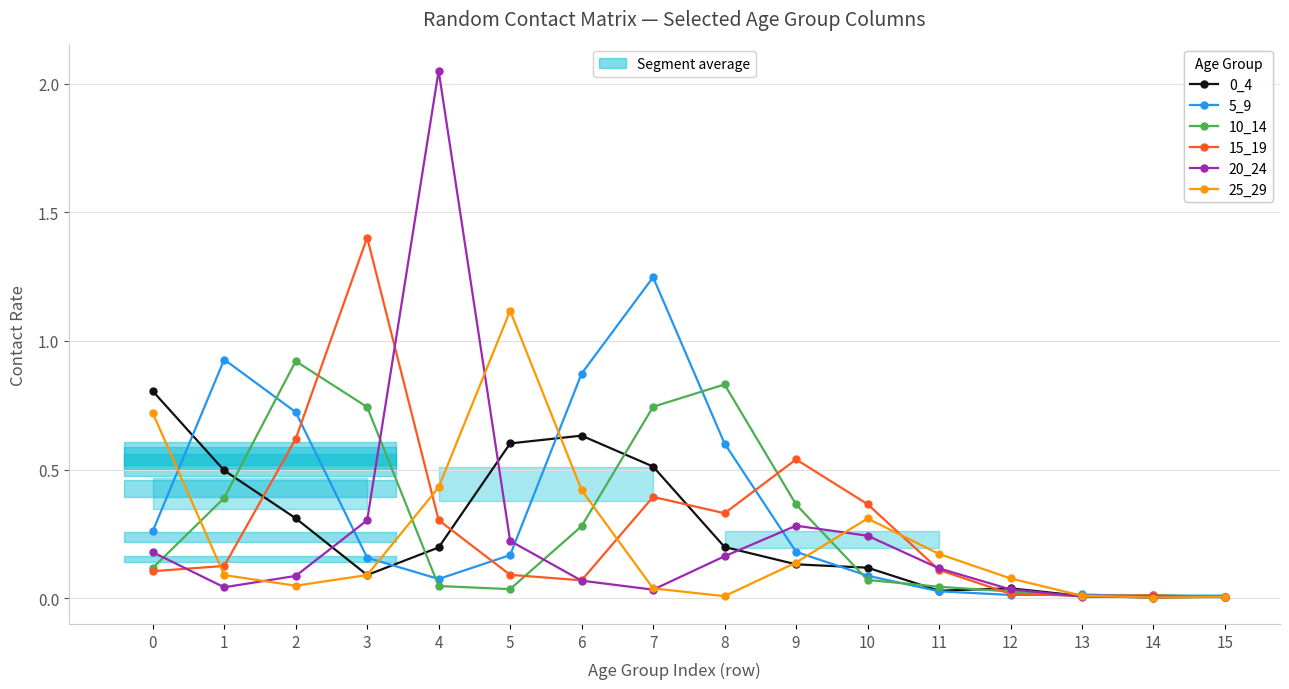

At how many categories does at least one series exceed 1?

4